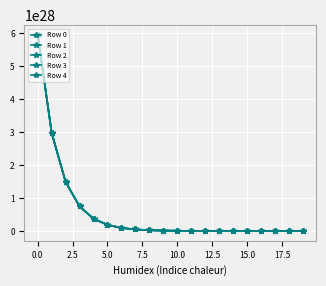

Does the chart have visible grid lines?

Yes